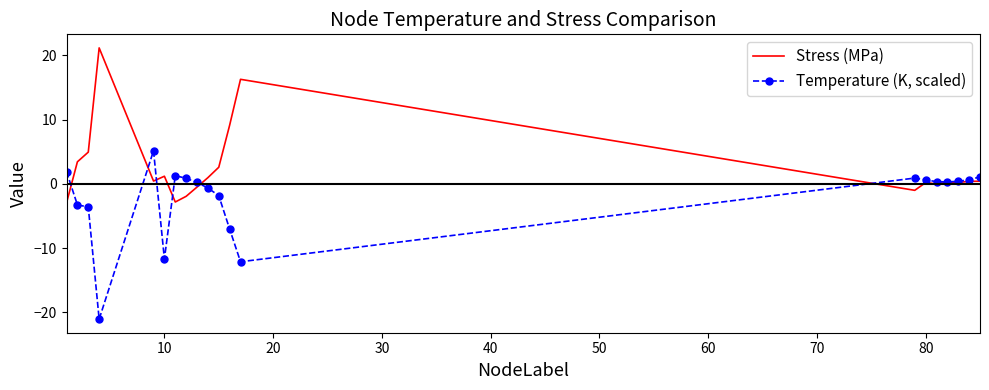

List the series in order of their peak value, lowest first.

Temperature (K, scaled), Stress (MPa)